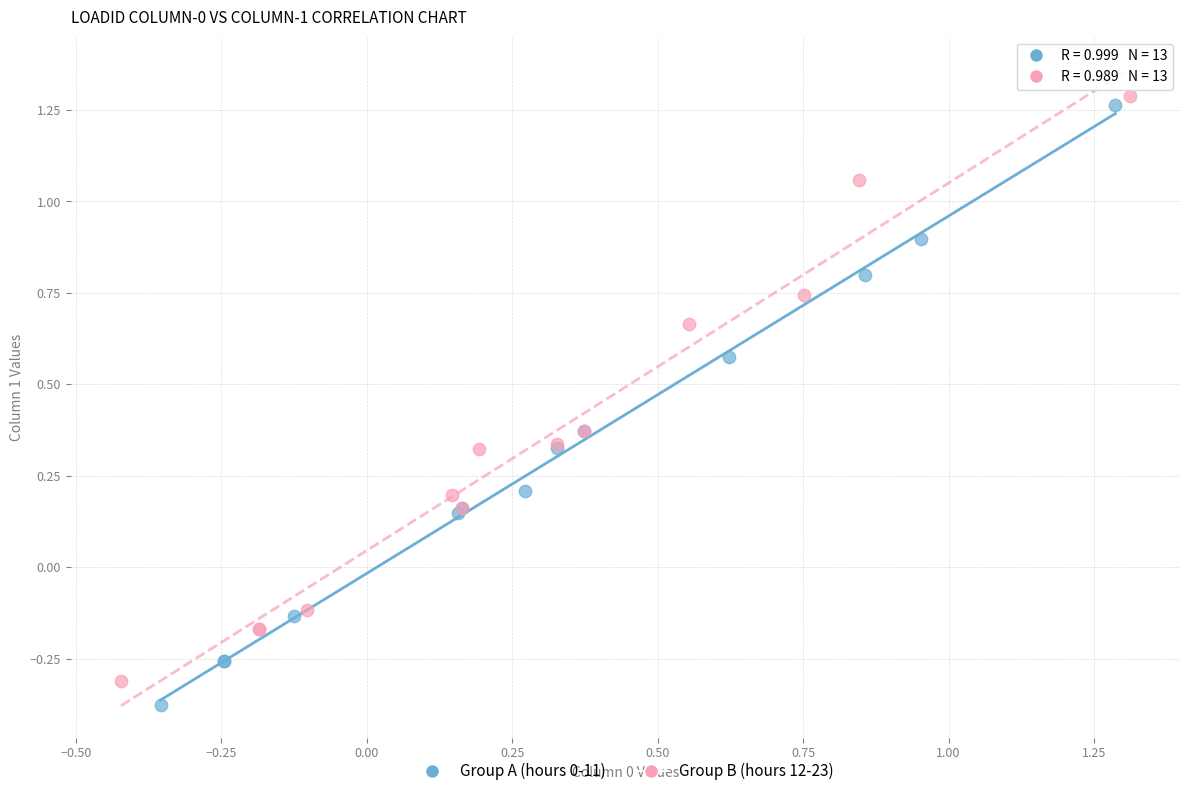

Which series has the widest spread of Y values?

Group A (hours 0-11)